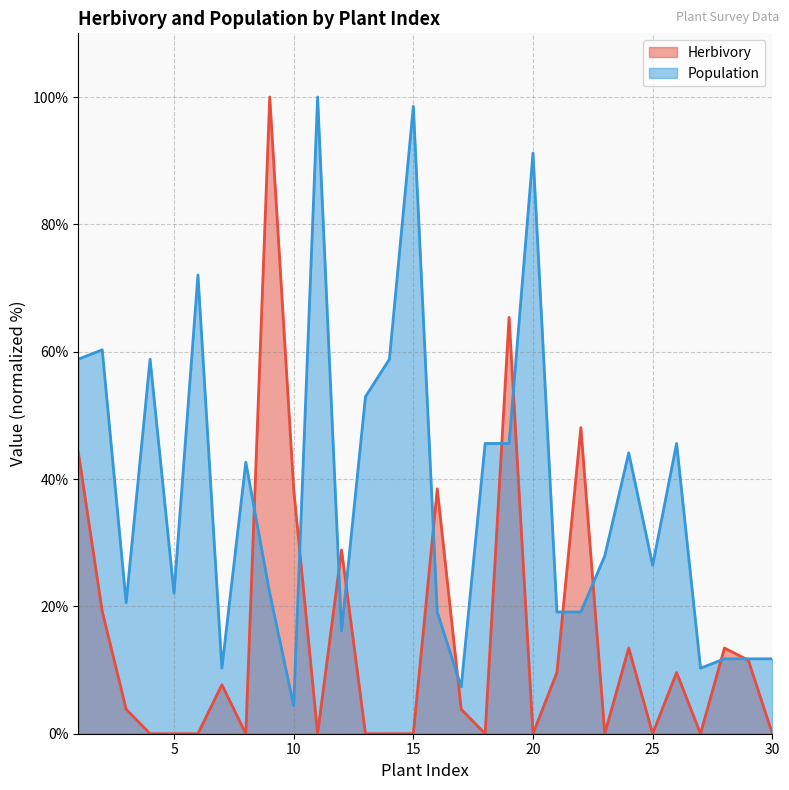

Where is the first local minimum for Herbivory?

8